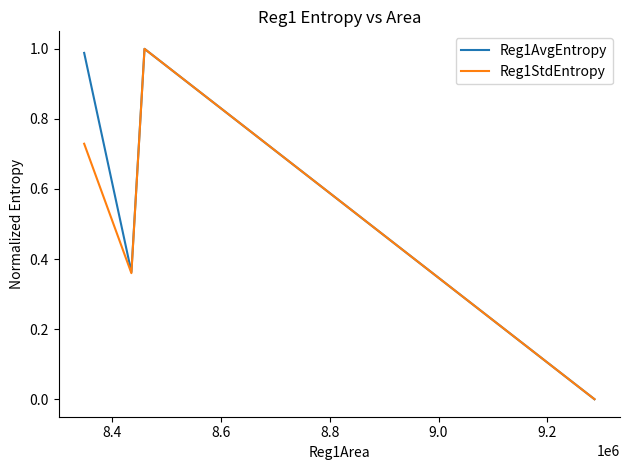

What are all the series names shown in the legend?

Reg1AvgEntropy, Reg1StdEntropy